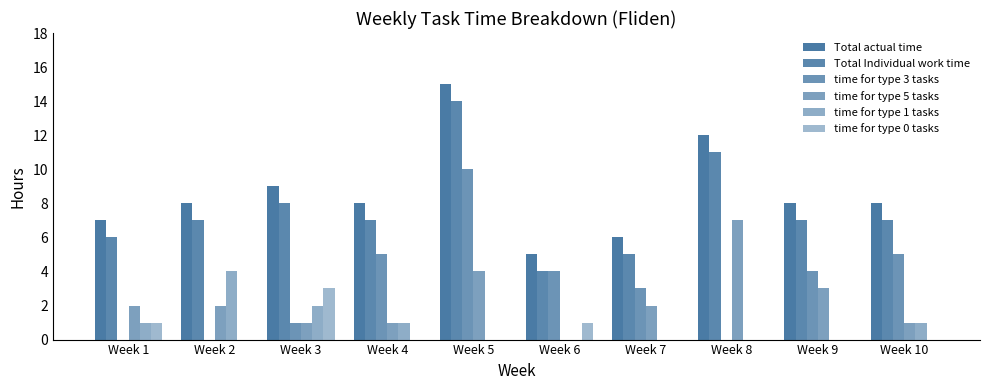

How many groups of bars are there?

10